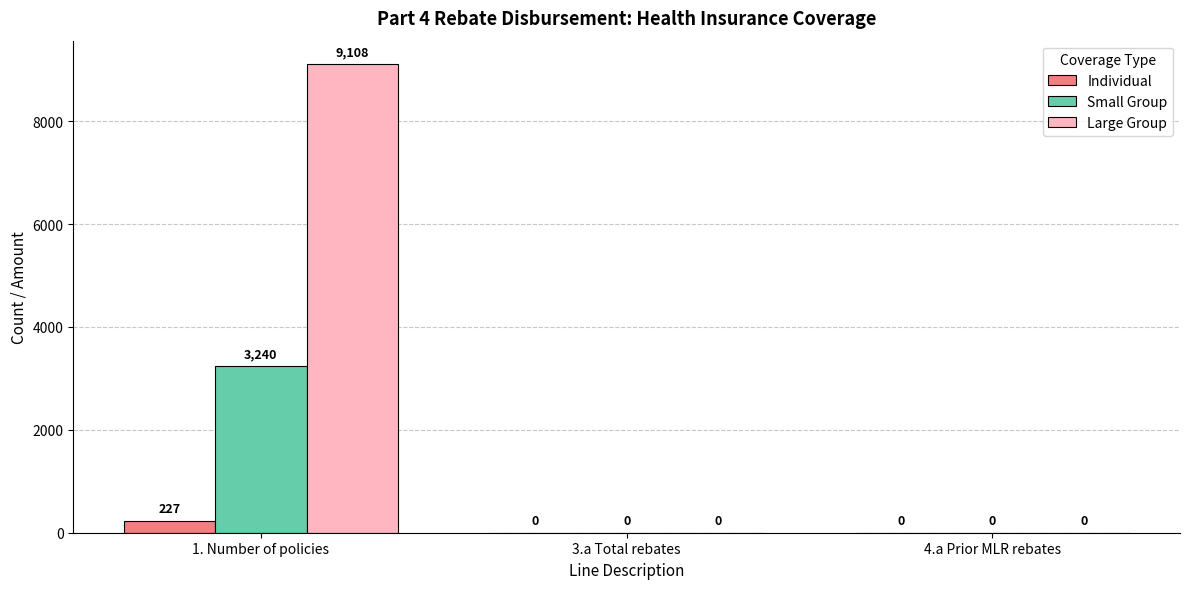

What is the sum of all Individual values?

227